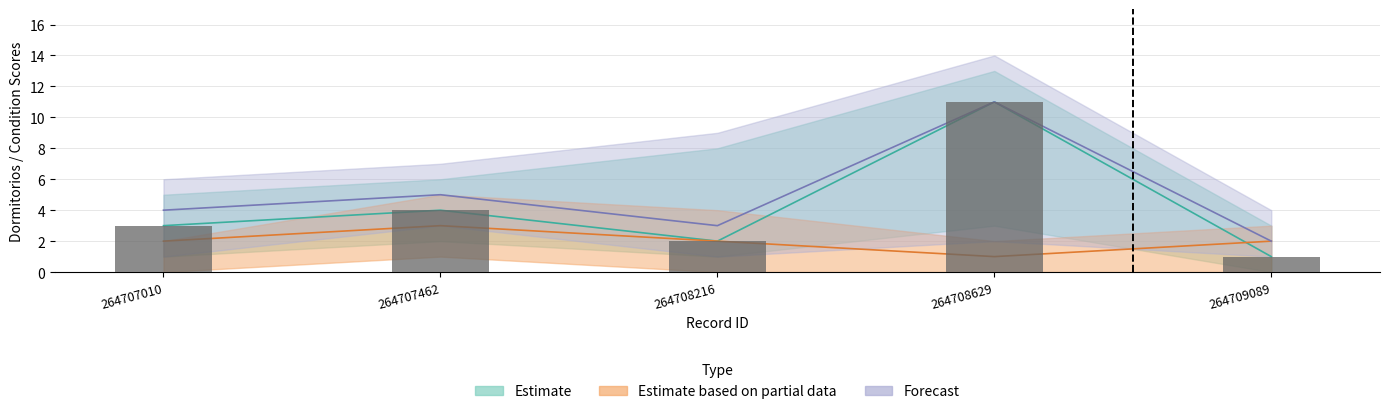

Rank the categories by value from lowest to highest.

264709089, 264708216, 264707010, 264707462, 264708629